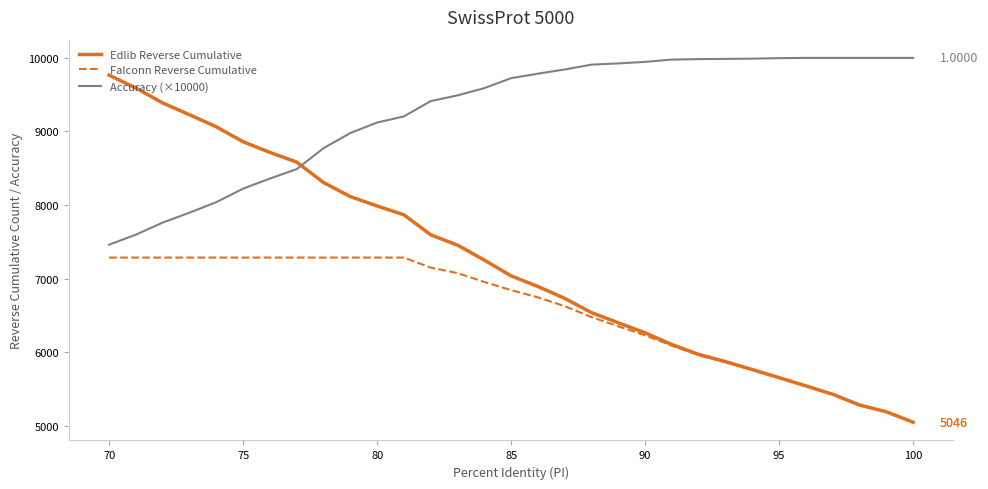

Which series has the widest spread of values?

Edlib Reverse Cumulative